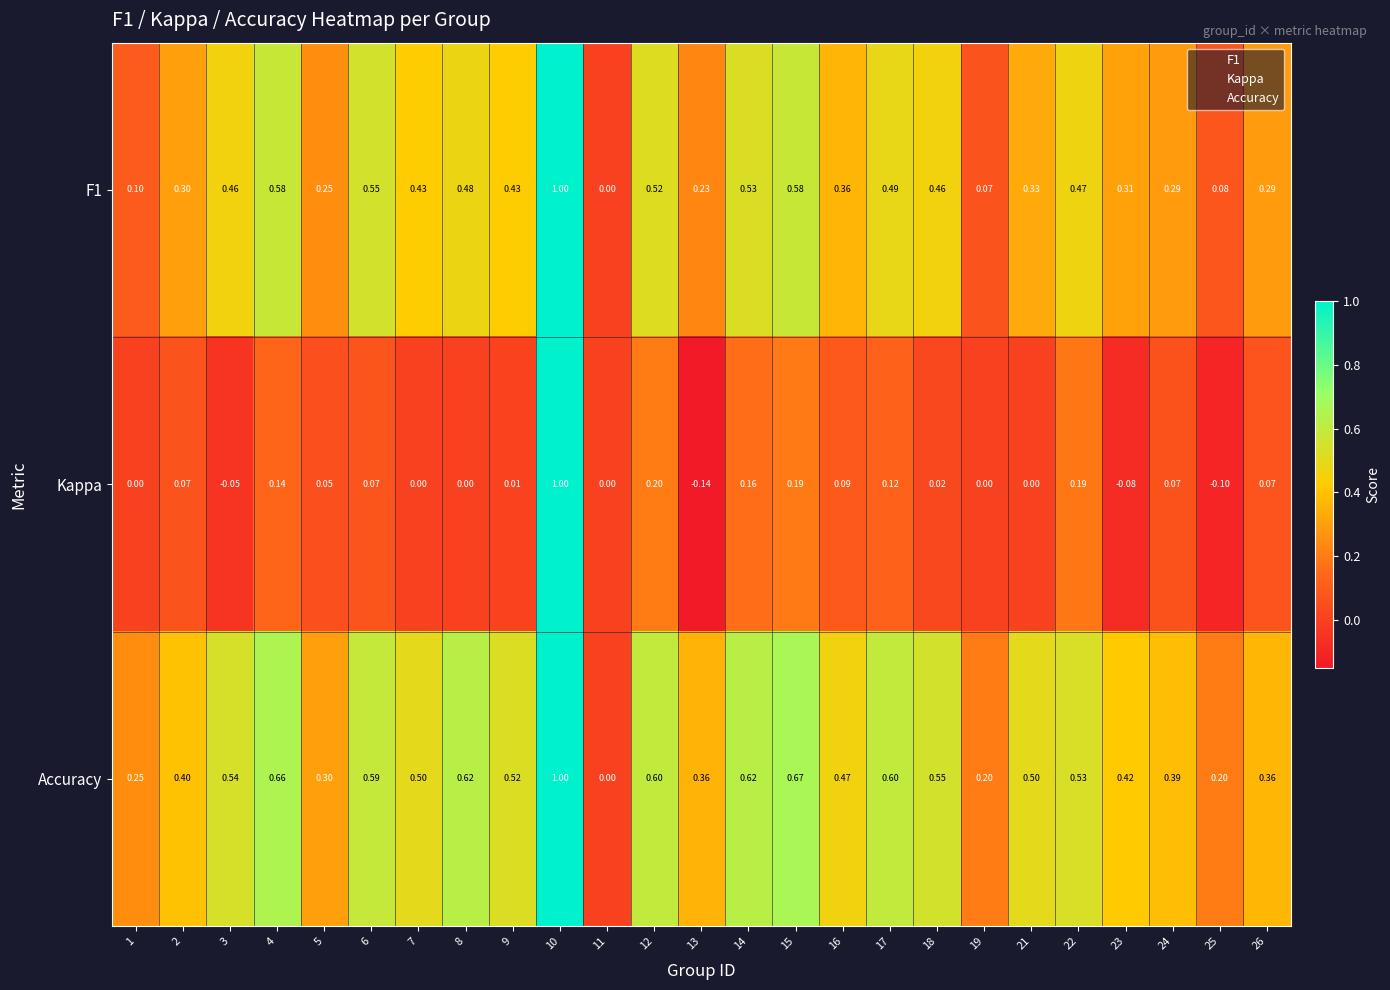

Is the value of Accuracy at 15 greater than the value of F1 at 16?

Yes